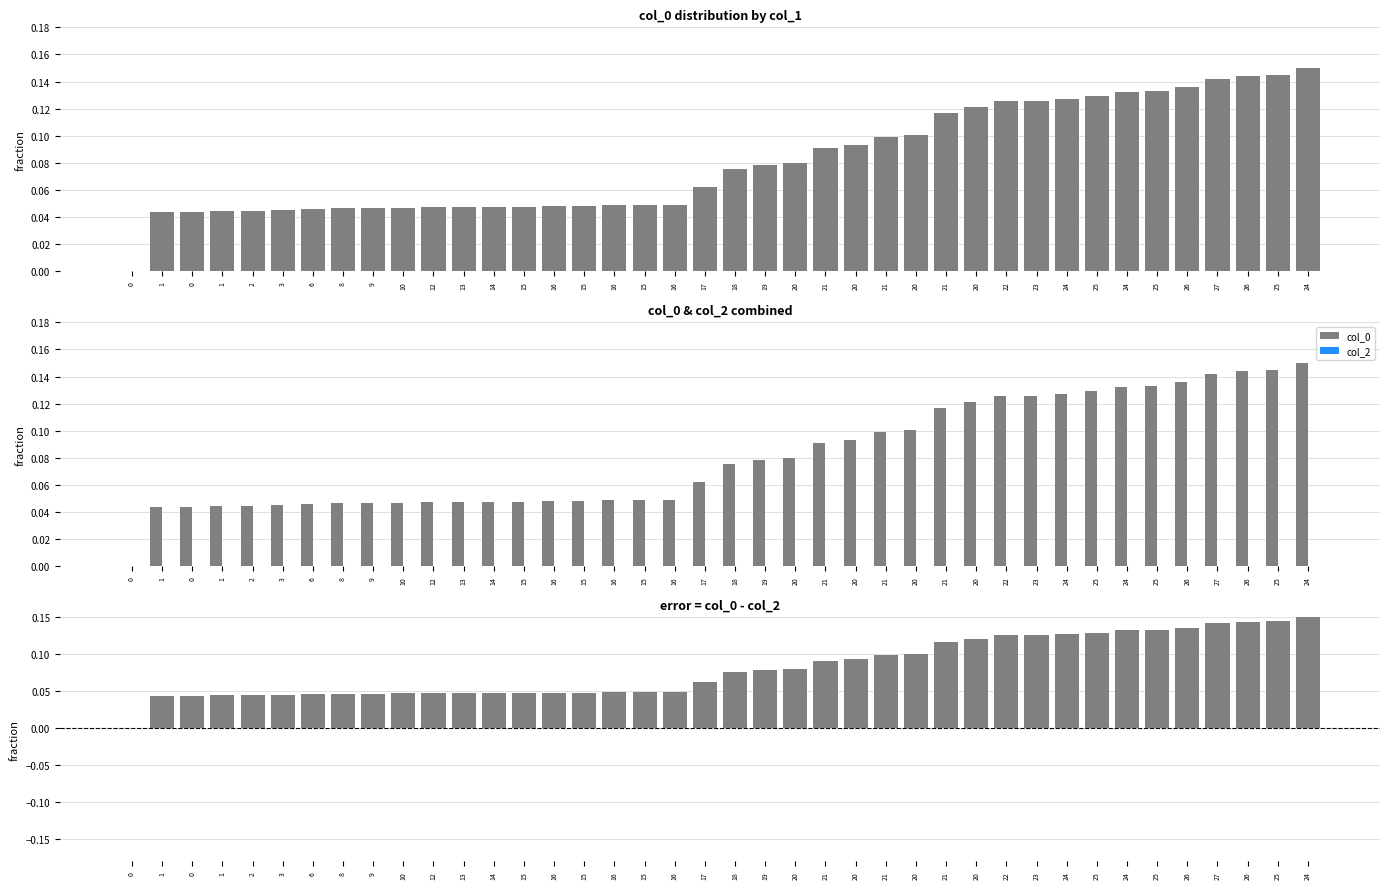

List the labels in order of col_0 value, largest first.

24, 25, 26, 27, 26, 25, 24, 25, 24, 23, 22, 20, 21, 20, 21, 20, 21, 20, 19, 18, 17, 16, 15, 16, 15, 16, 15, 14, 13, 12, 10, 9, 8, 6, 3, 2, 1, 0, 1, 0